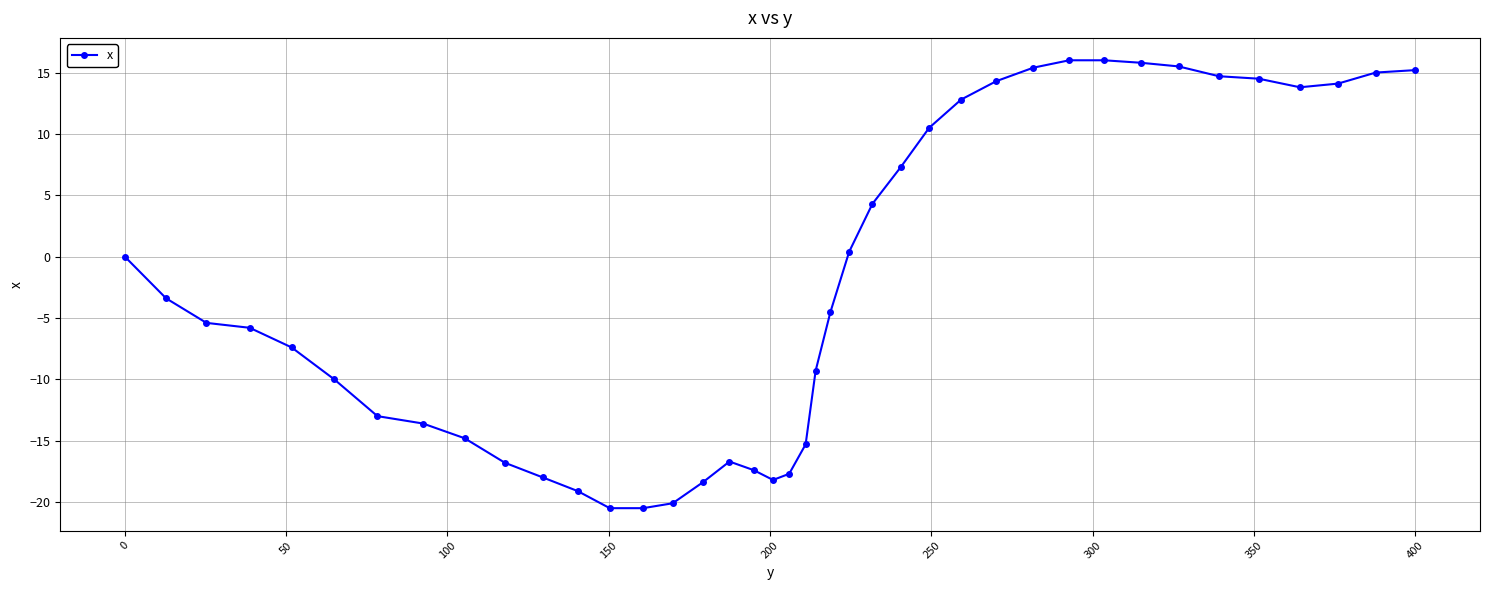

What is the difference between the maximum and minimum values?

36.5